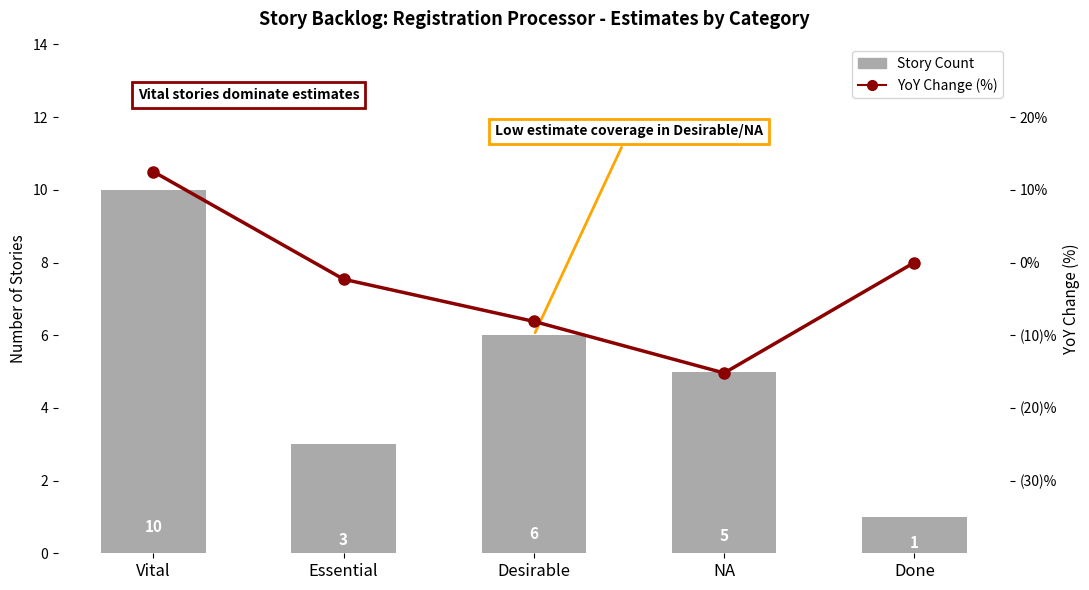

Which series changed the most between Desirable and NA?

YoY Change (%)